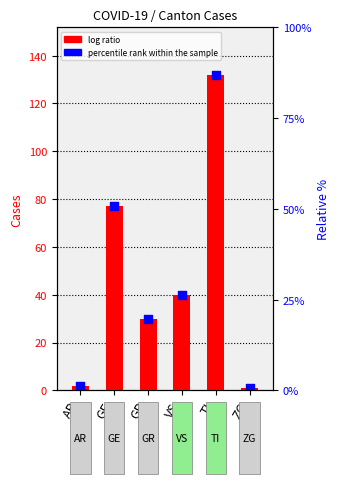

At how many categories does at least one series exceed 1?

5